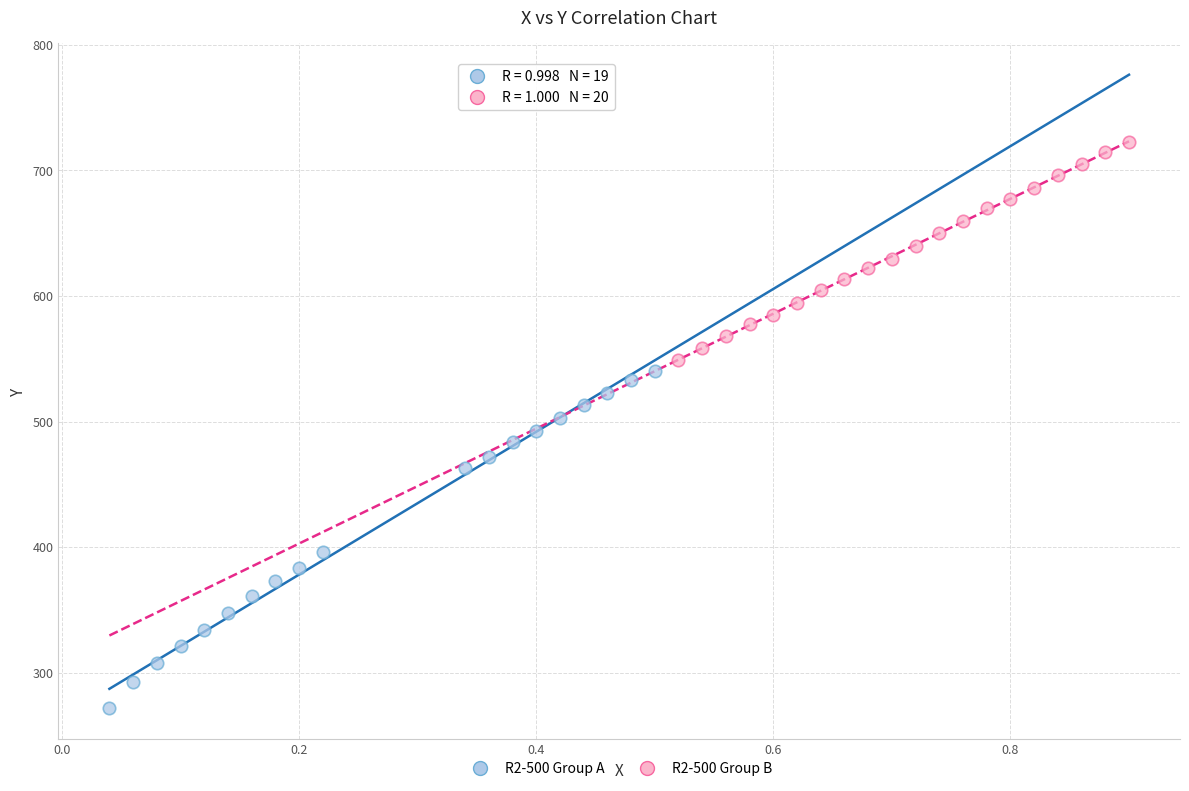

Which series contains the lowest Y value?

R2-500 Group A